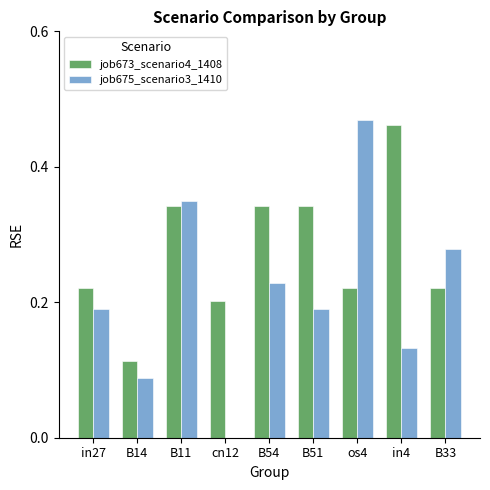

The job673_scenario4_1408 series shows 0.2 at B33. True or false?

True